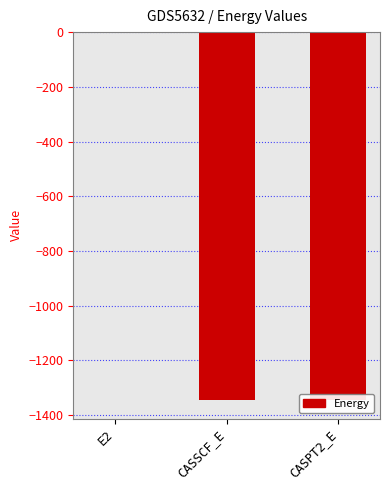

True or false: the data shows -1345.4 at CASSCF_E.

True